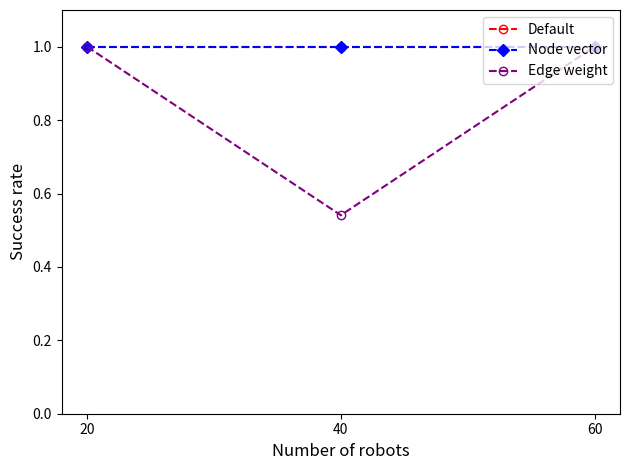

List the series in order of their peak value, highest first.

Default, Node vector, Edge weight